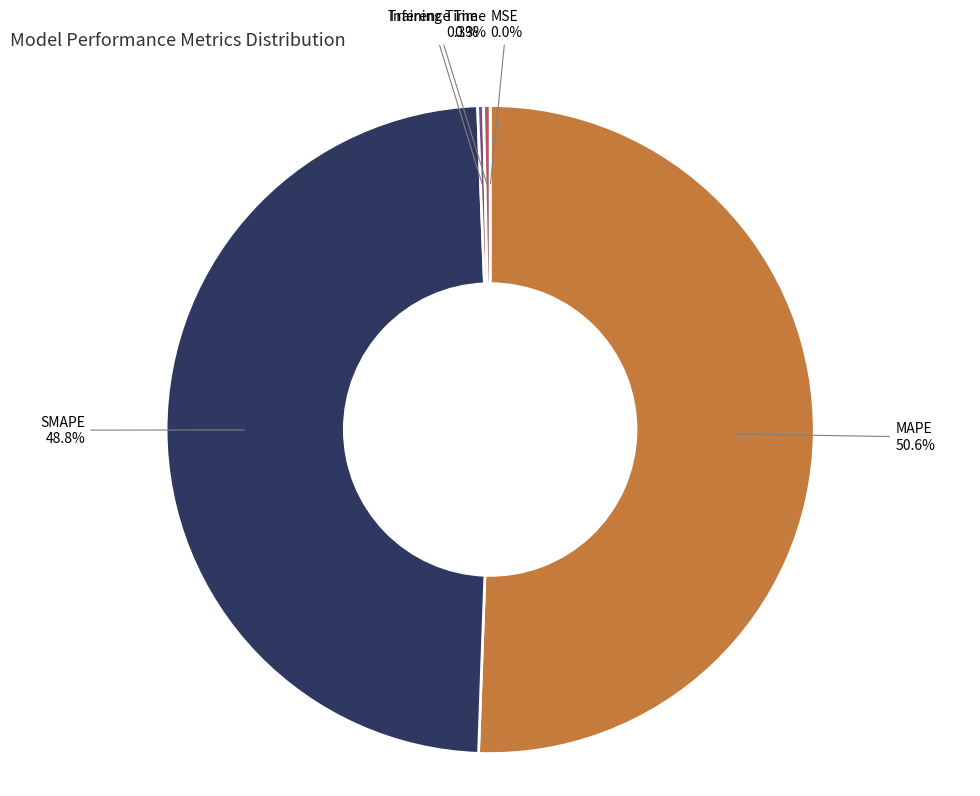

Is there a majority slice in this chart?

Yes